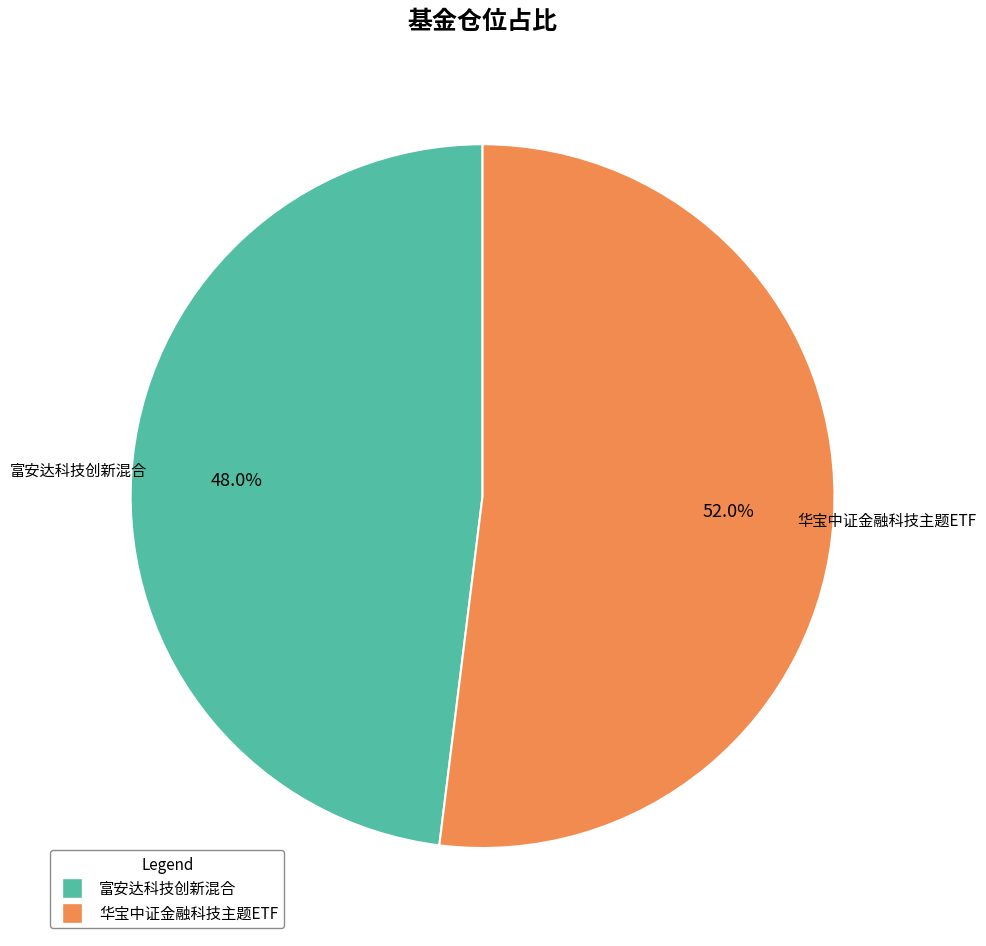

Which slice is the smallest?

富安达科技创新混合